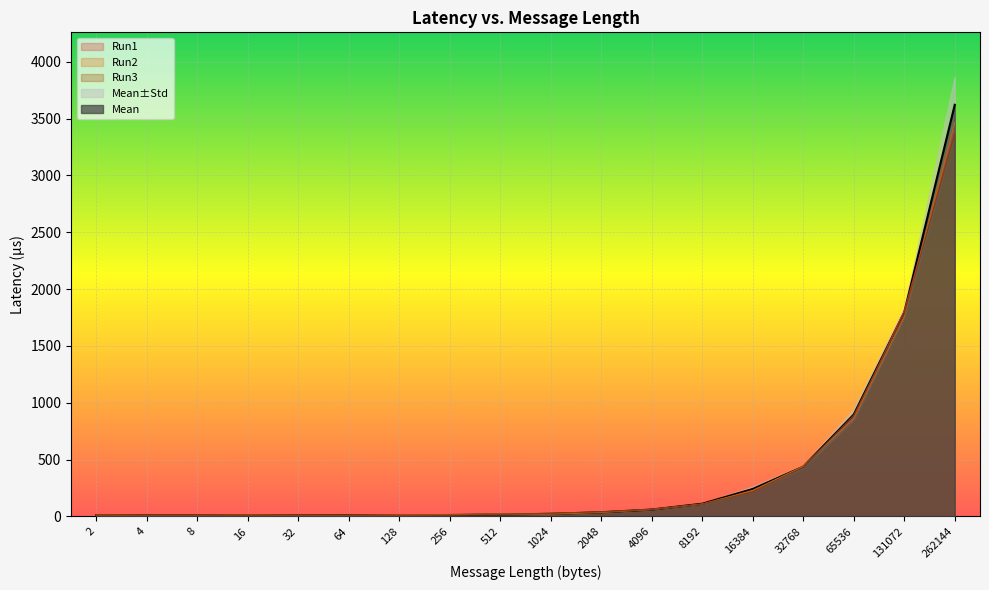

Does the chart display data point markers on the line(s)?

No